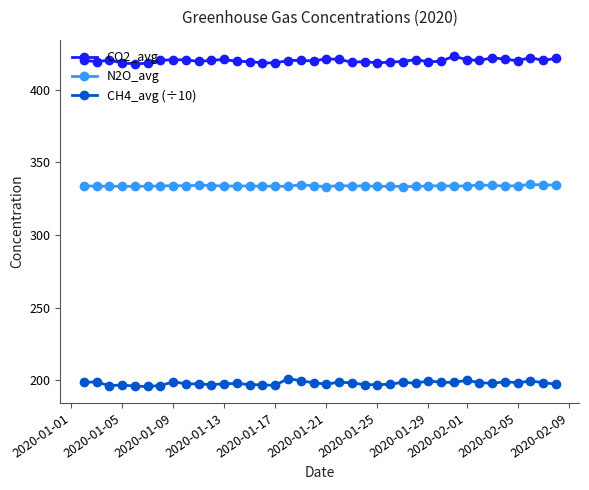

True or false: CH4_avg (÷10) and N2O_avg intersect in this chart.

False